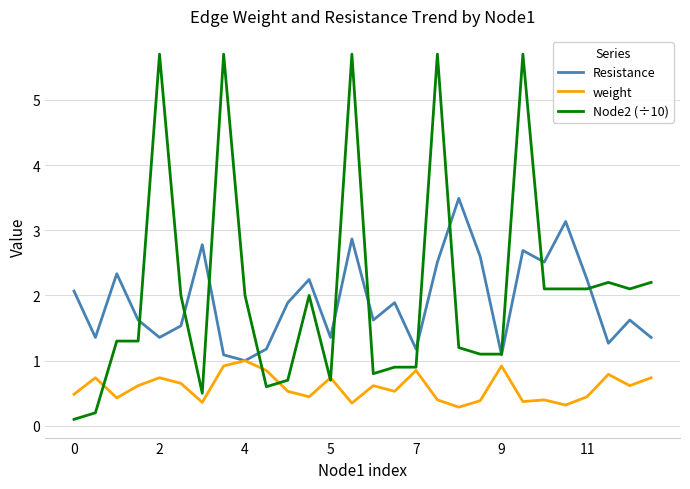

What are all the series names shown in the legend?

Resistance, weight, Node2 (÷10)